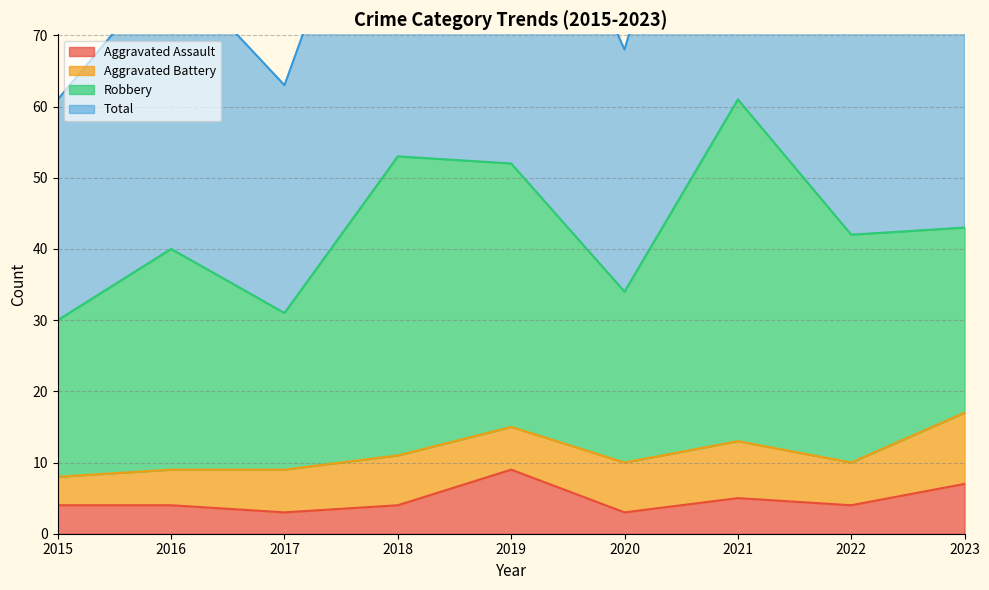

True or false: Aggravated Assault has a value of 5 at 2019.

False